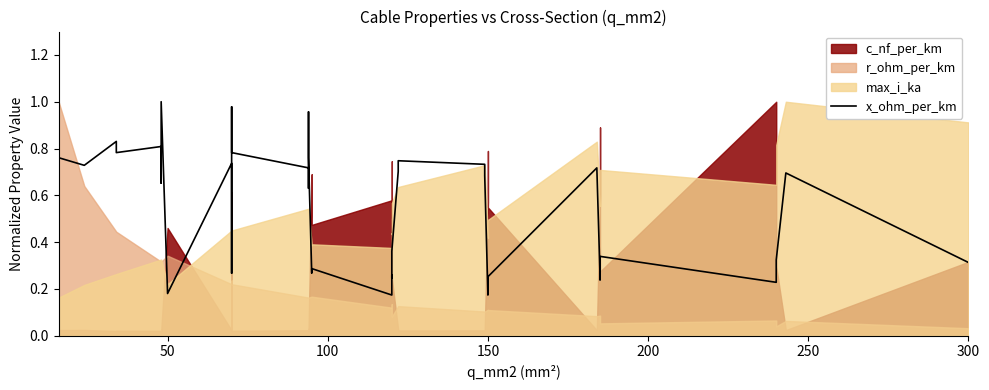

Where is the first local minimum?

50